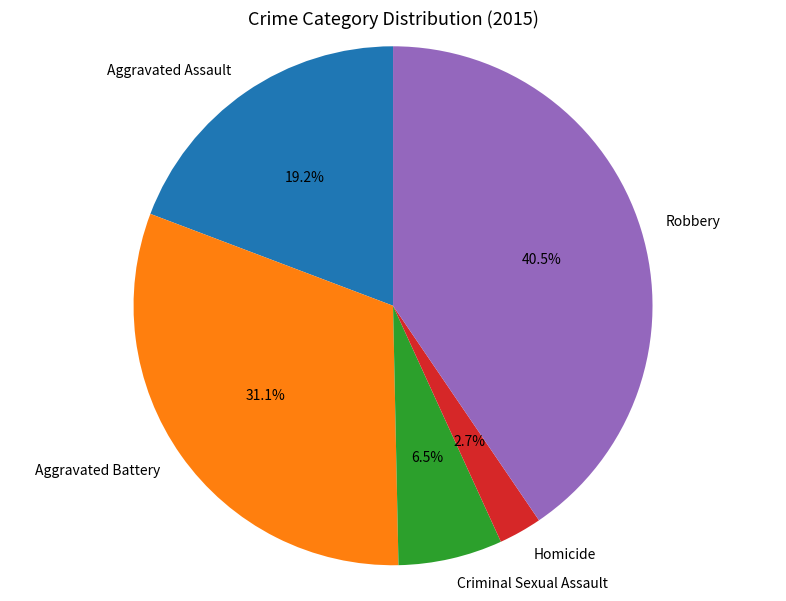

To the nearest percent, what portion does Aggravated Assault represent?

19%